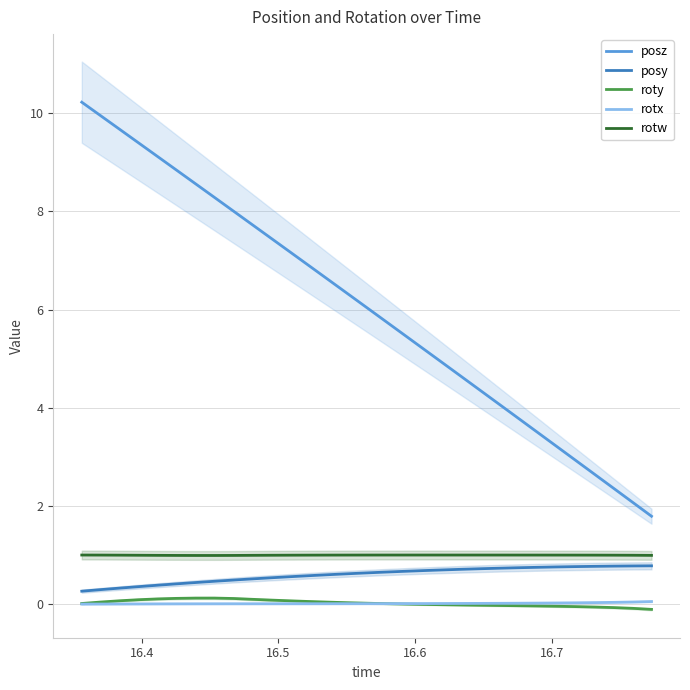

What is the minimum value for posz?

1.8